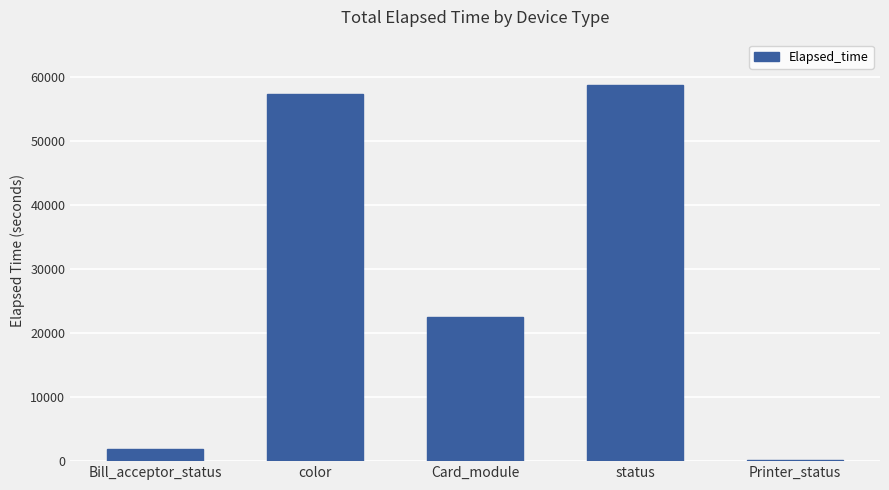

Between Printer_status and status, which is larger?

status